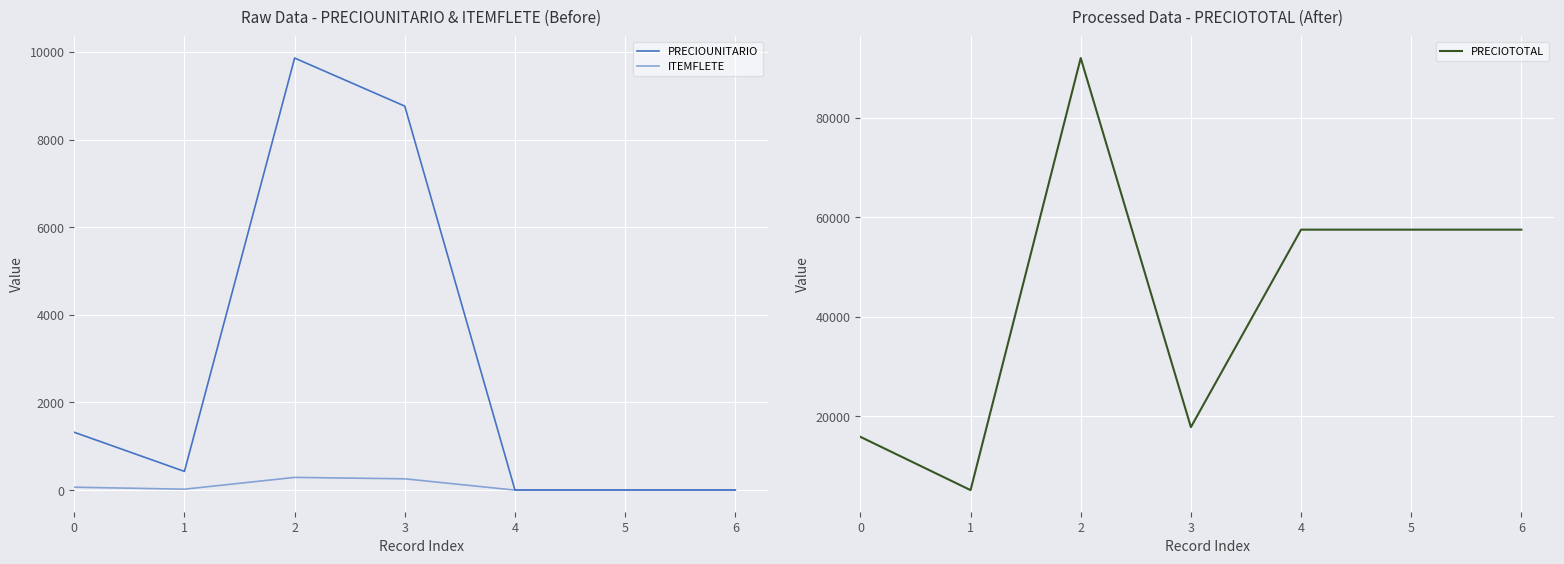

At which category does the chart reach its peak across all series?

2